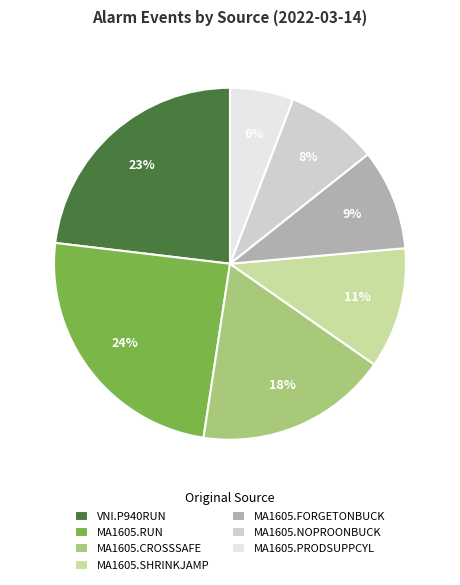

Do MA1605.FORGETONBUCK and MA1605.PRODSUPPCYL together represent more than half of the pie?

No